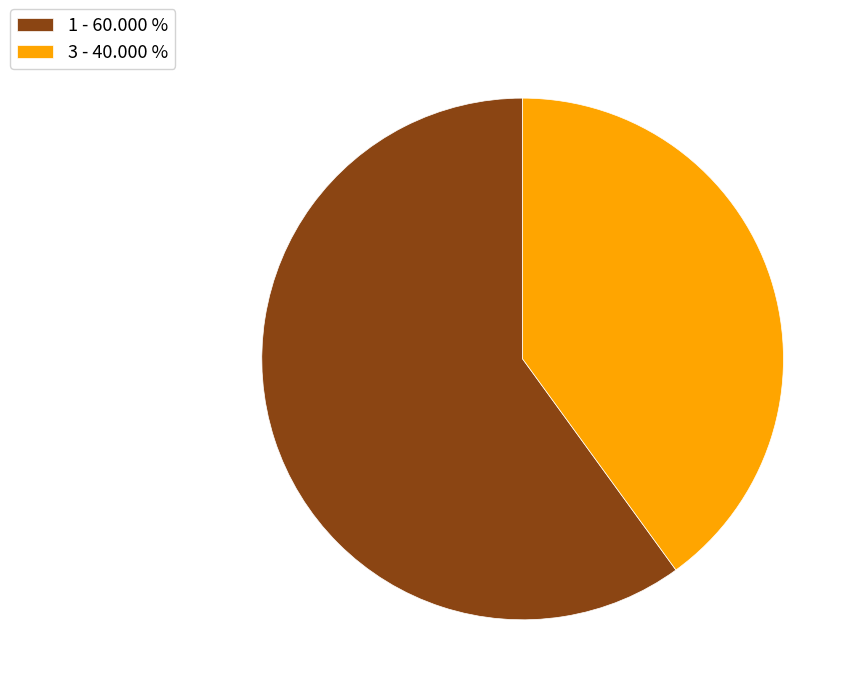

Which slice represents more than half of the pie?

1